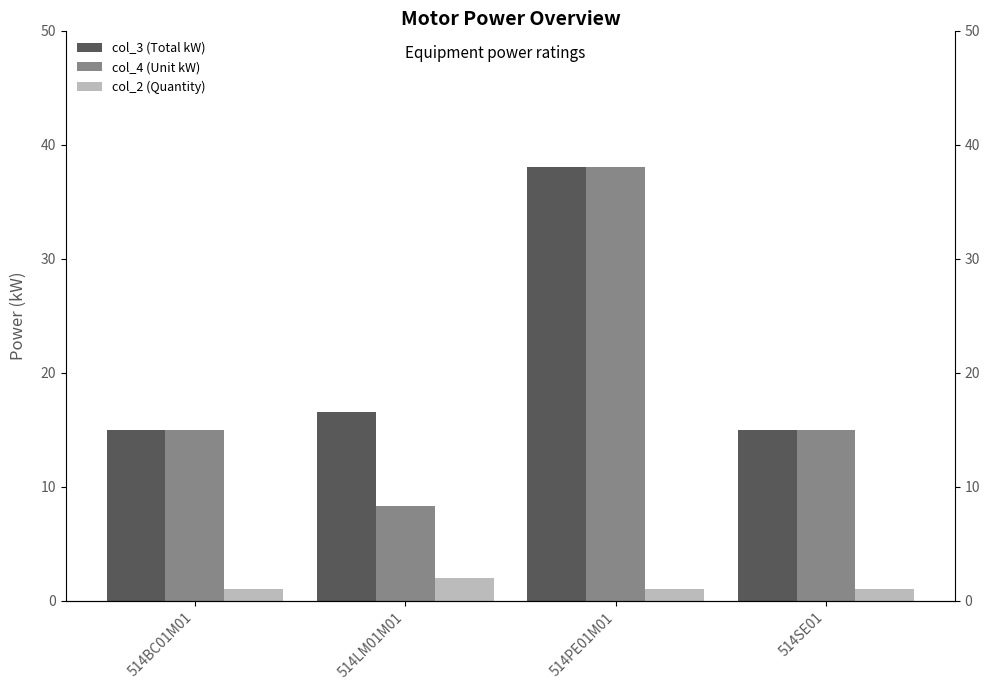

Reading right to left, what are all the values shown in this chart?

col_3 (Total kW): 15.0	38.0	16.6	15.0
col_4 (Unit kW): 15.0	38.0	8.3	15.0
col_2 (Quantity): 1.0	1.0	2.0	1.0